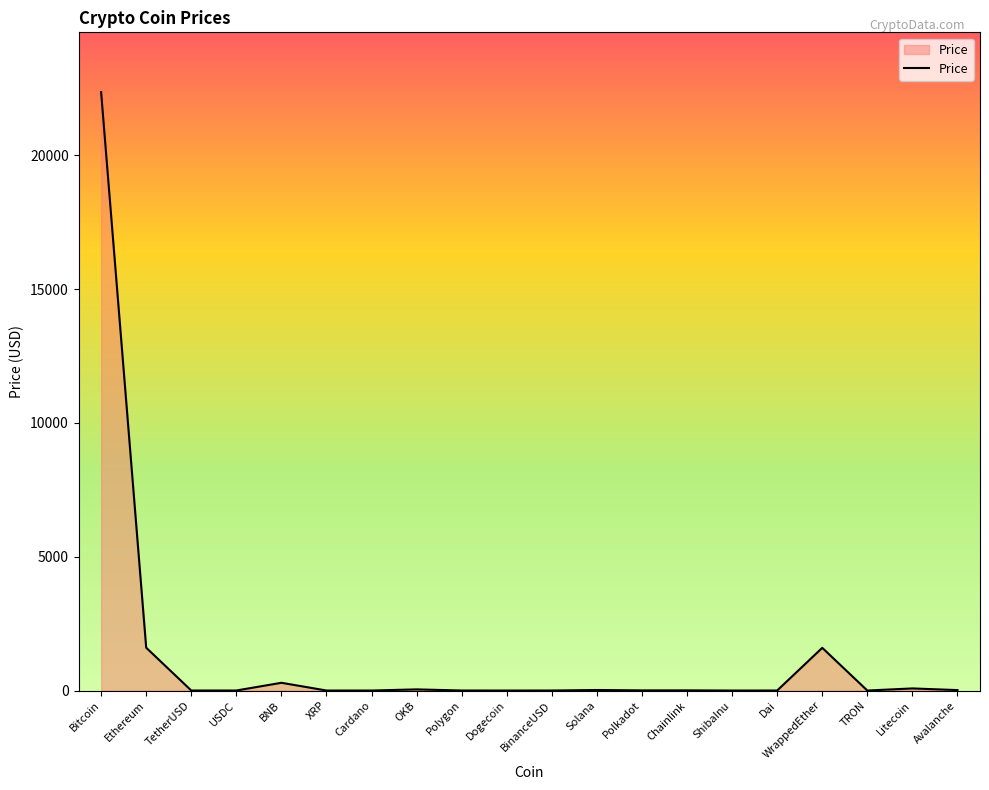

What is the change in value from Dogecoin to Litecoin?

+78.4